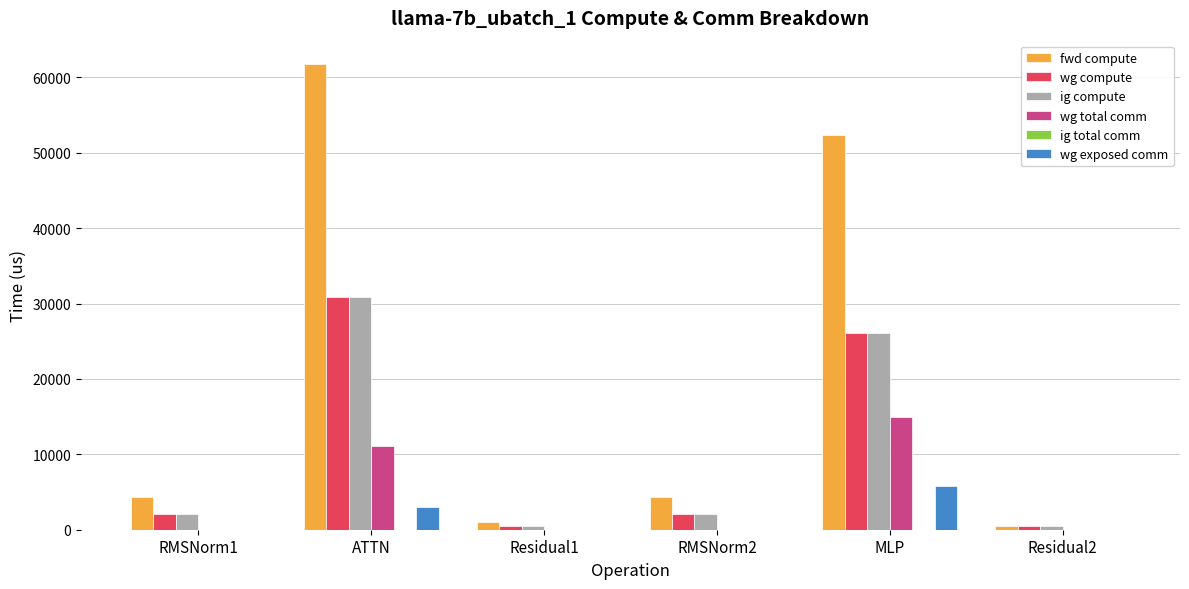

At which category does the chart reach its peak across all series?

ATTN